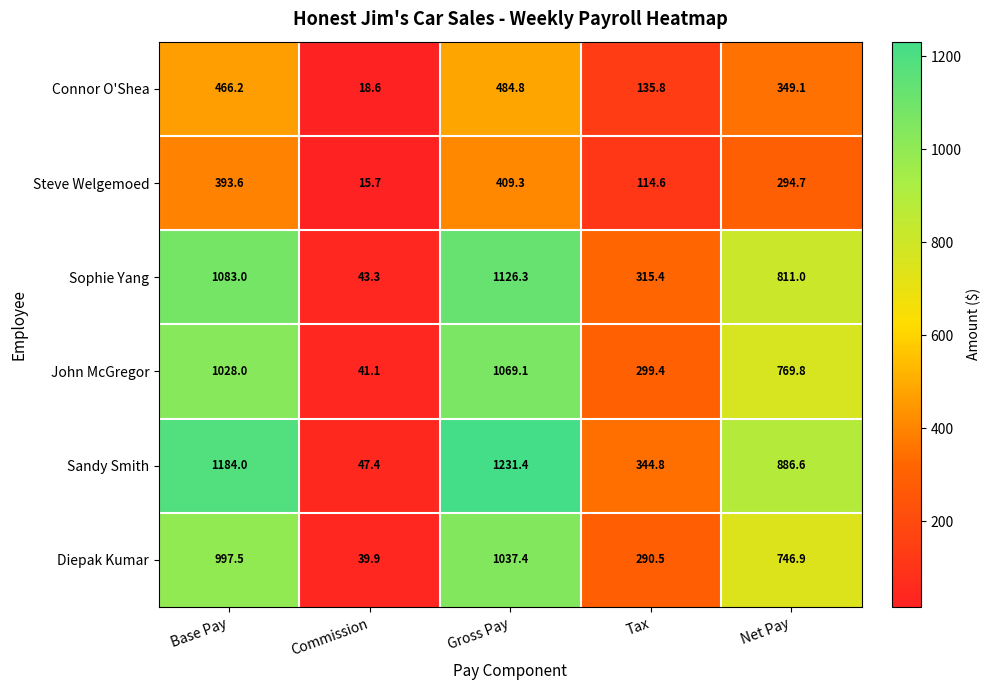

At which category is the sum across all series the highest?

Gross Pay